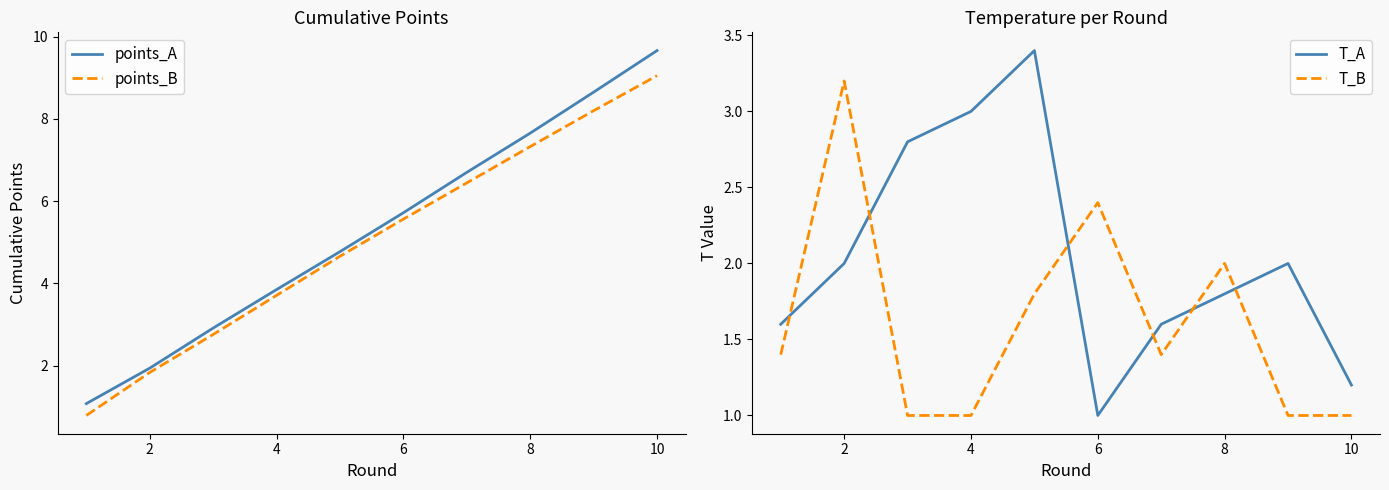

The points_B series shows 1.8 at 4. True or false?

False